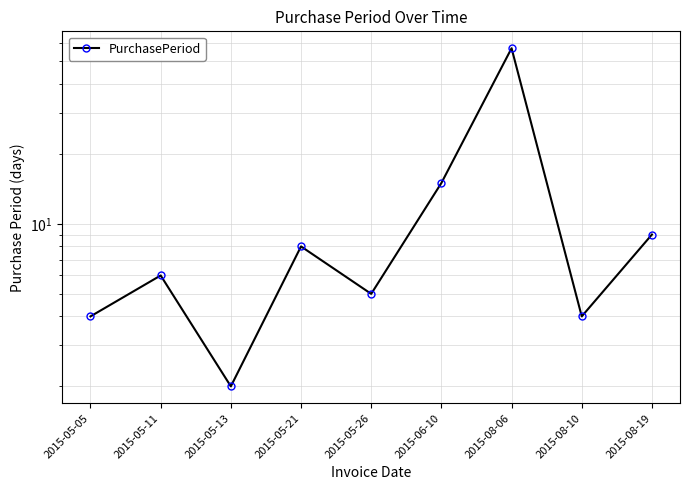

What is the average value?

12